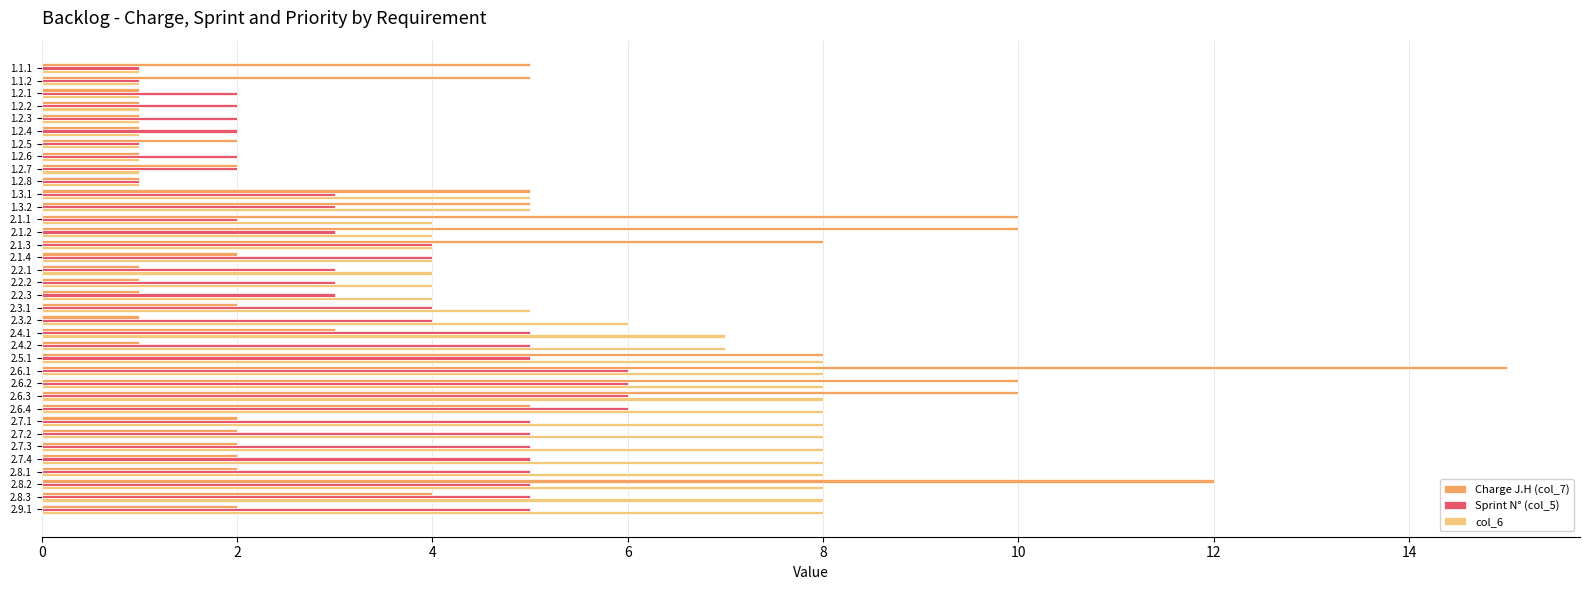

List the series in order of their peak value, lowest first.

Sprint N° (col_5), col_6, Charge J.H (col_7)